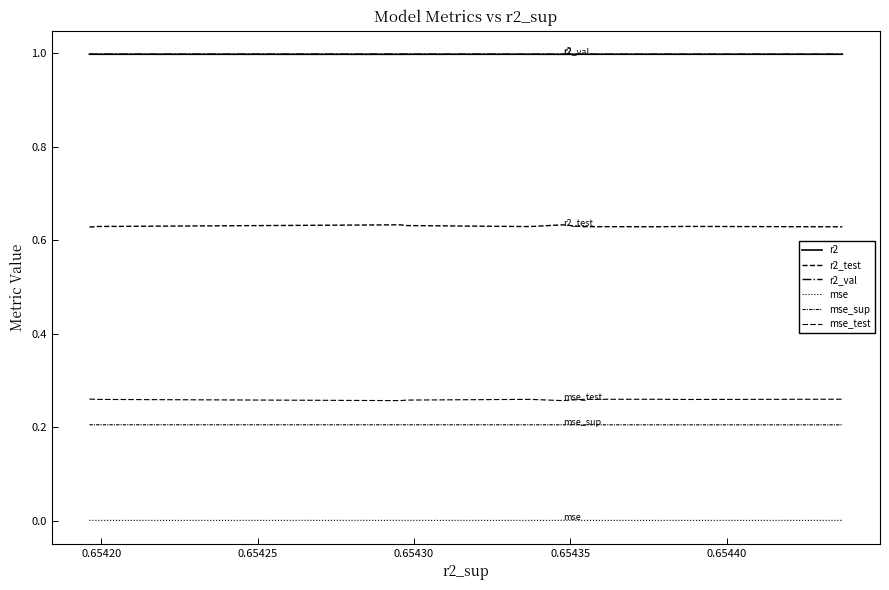

How many lines are shown in the chart?

6